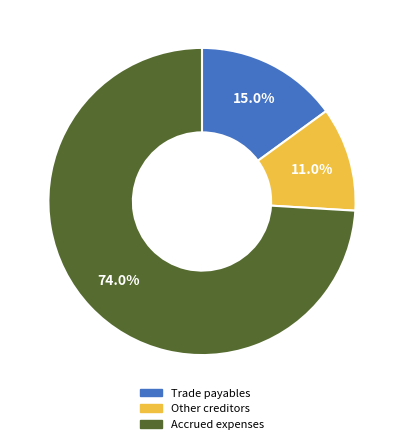

Is it true that Other creditors is 25% of the pie?

False